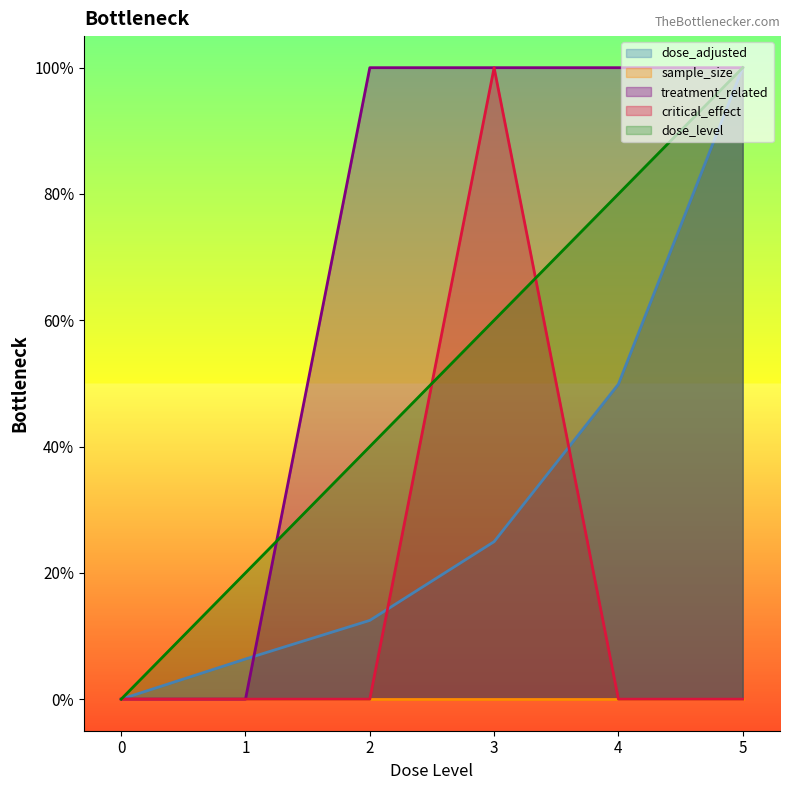

What is the difference between the highest and lowest values at 1?

0.2